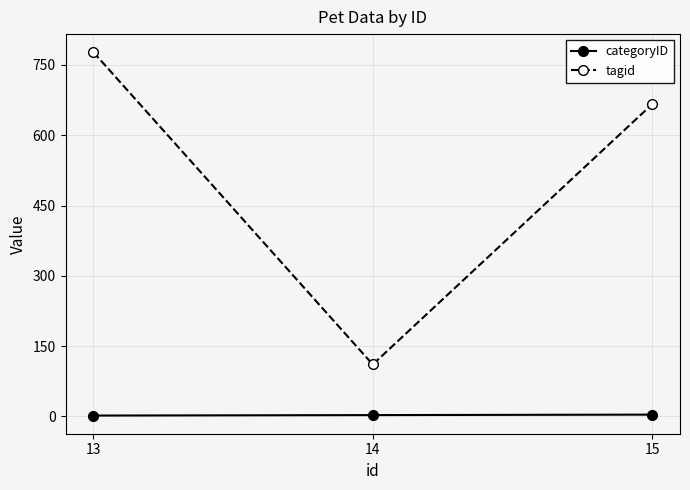

Which series has the largest range (max minus min)?

tagid